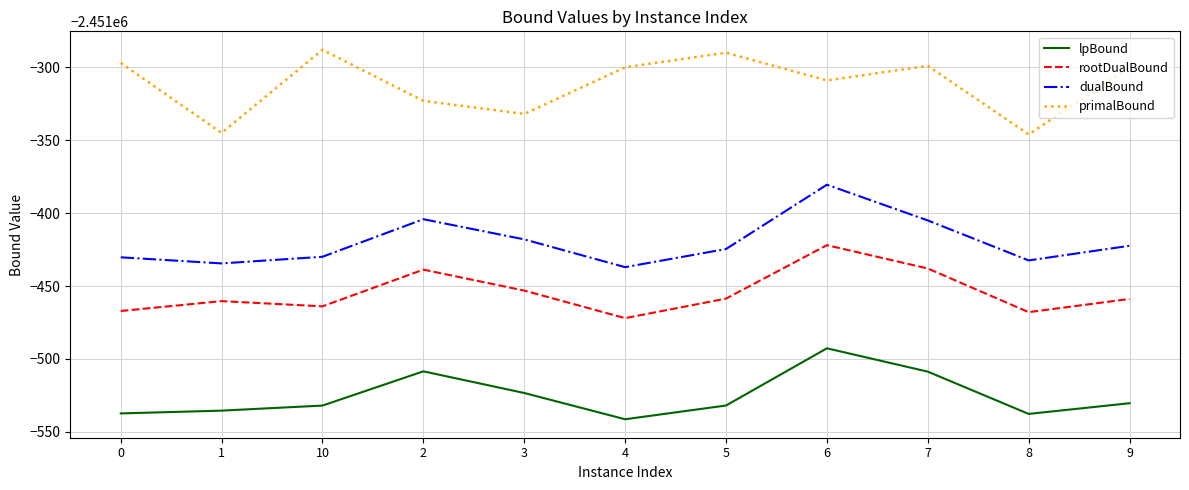

Where is the first local minimum for lpBound?

4